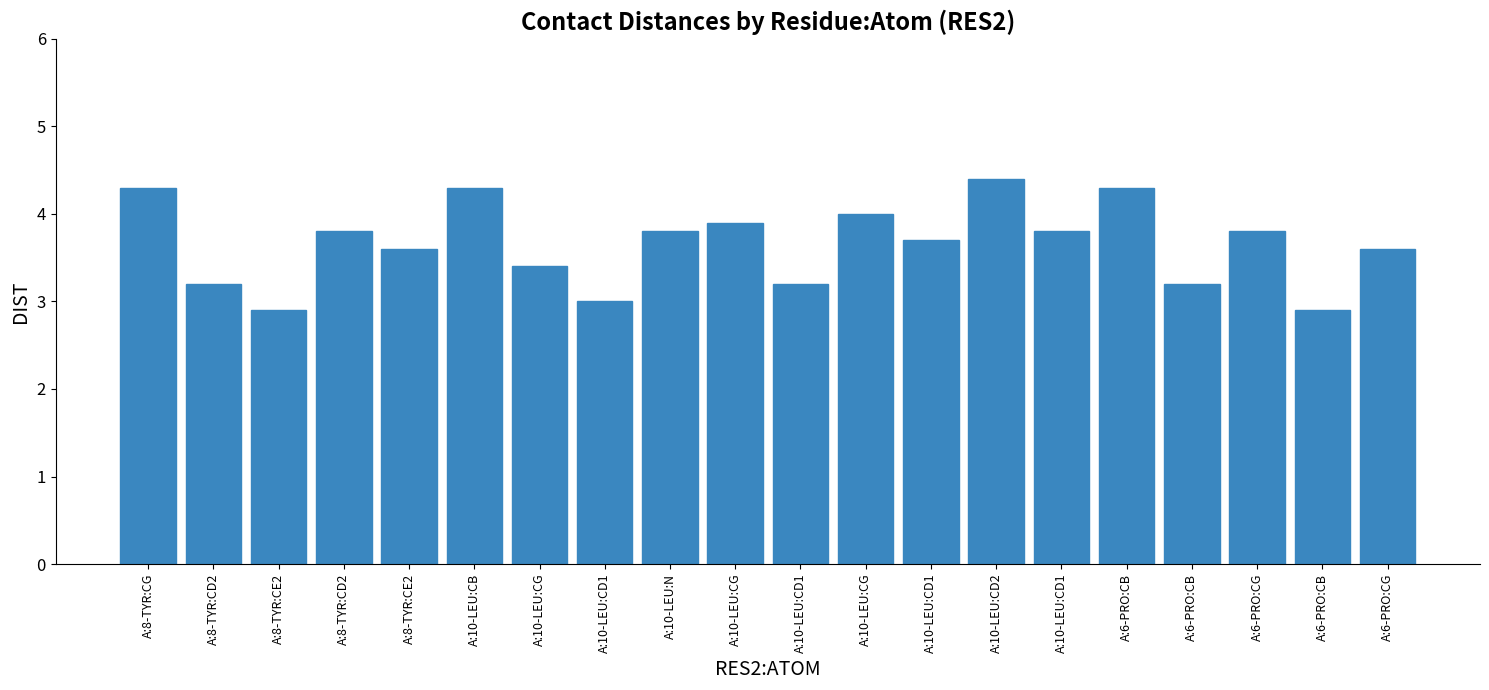

Where does the data first go above 3?

A:8-TYR:CG